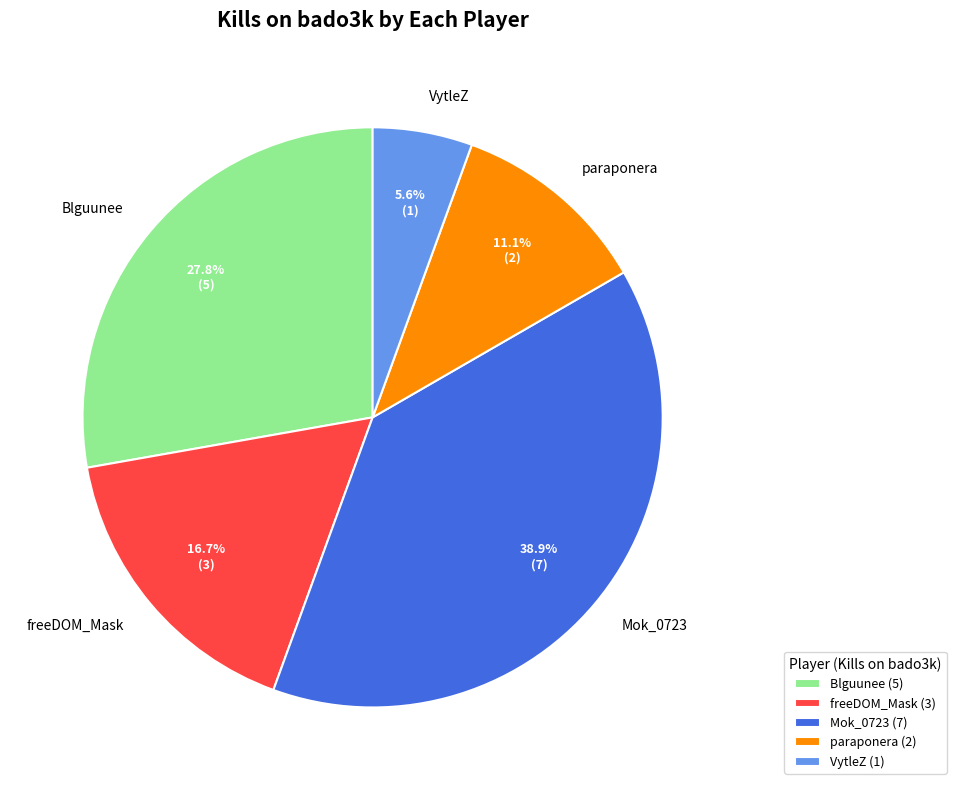

Which slice is the largest?

Mok_0723